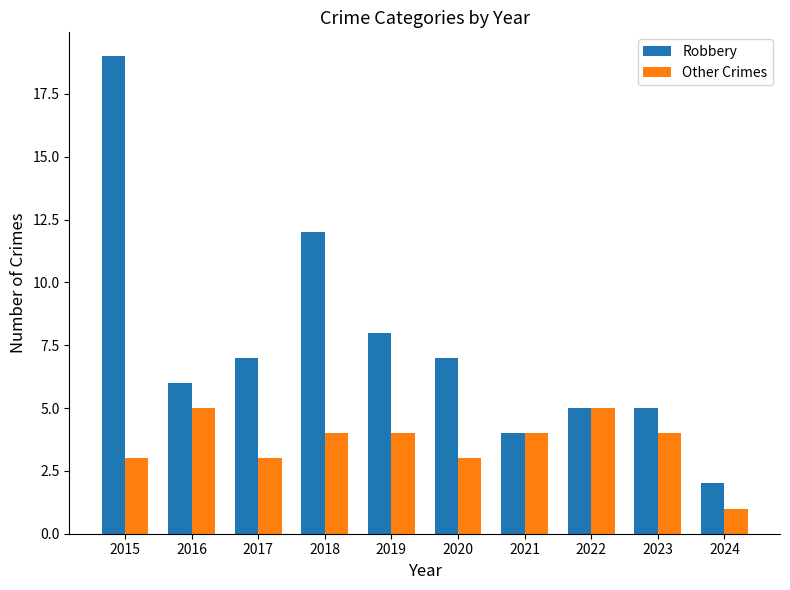

List the series in order of their overall mean, highest first.

Robbery, Other Crimes